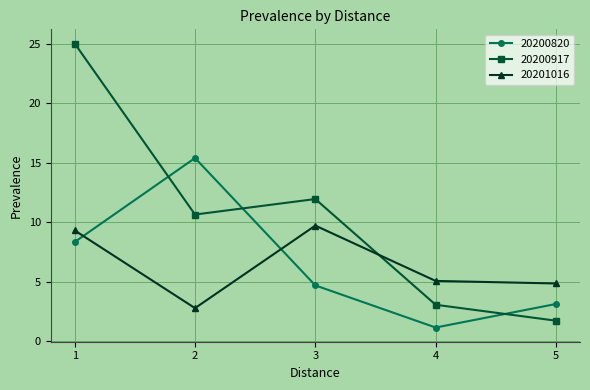

List the labels in order of 20201016 value, largest first.

3, 1, 4, 5, 2